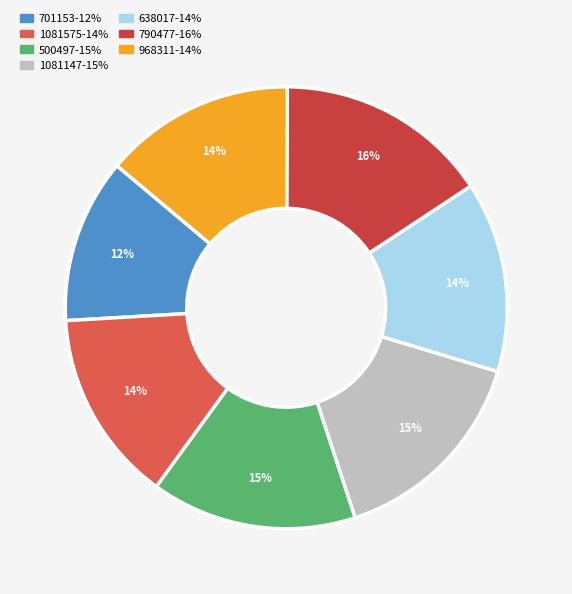

What is the largest slice in the pie chart?

790477